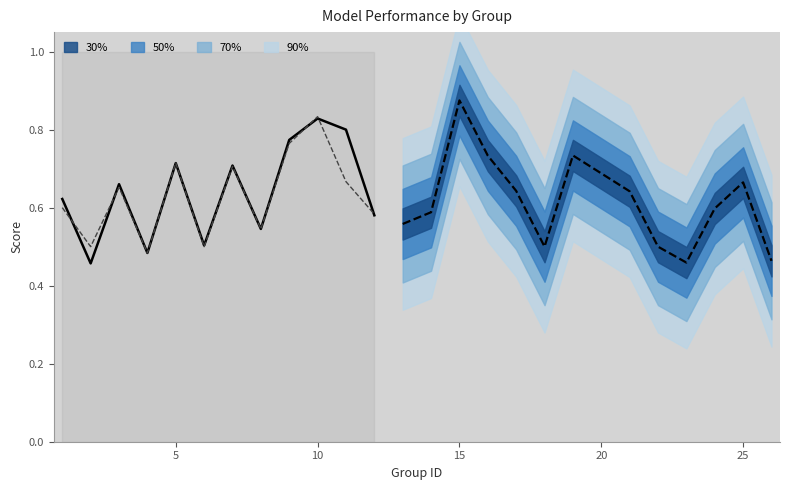

What is the difference between the second highest and minimum values in the accuracy series?

0.3